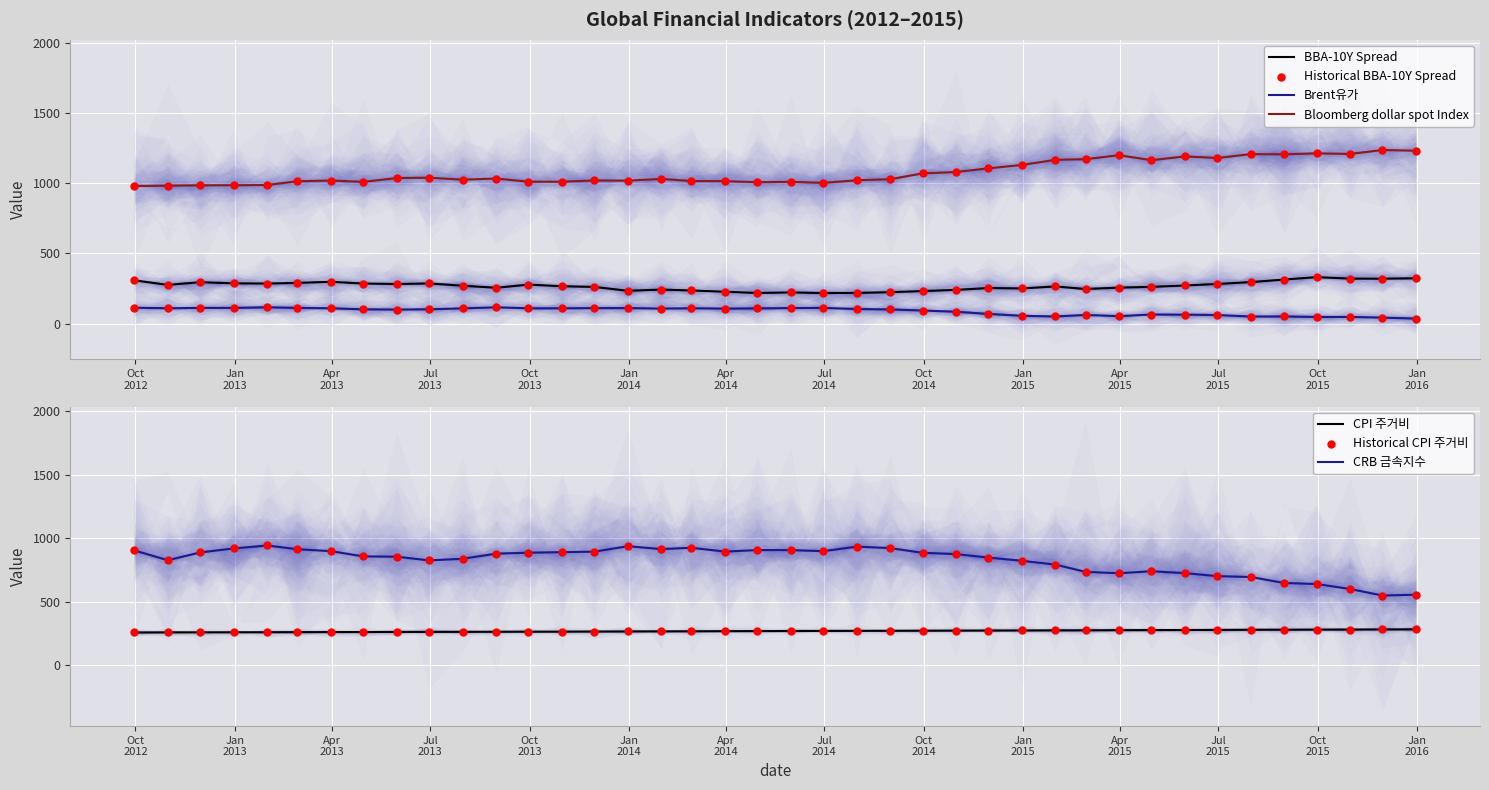

Which series has the largest total across all categories?

Bloomberg dollar spot Index